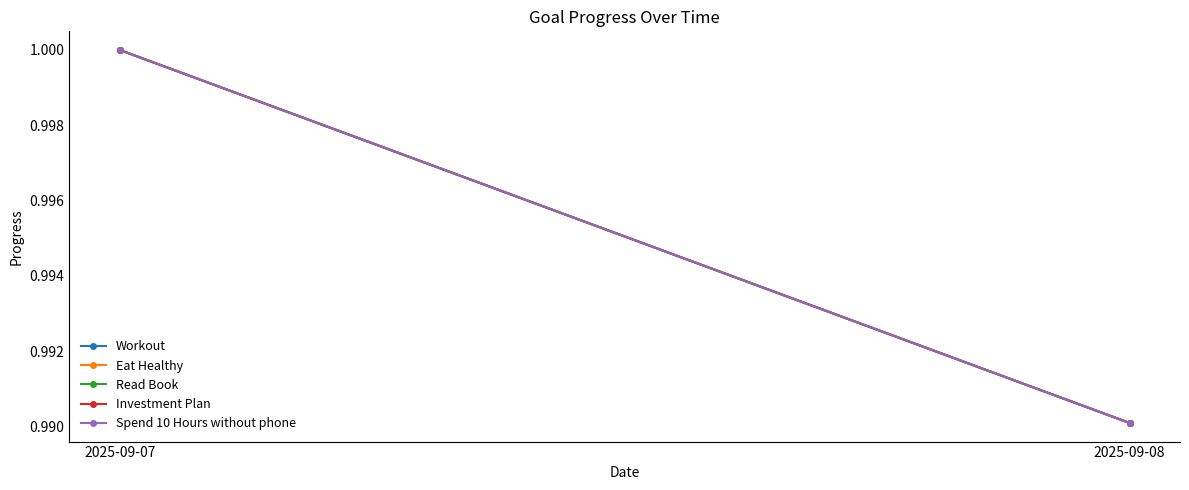

What is the total value across all series at 2025-09-08?

5.0